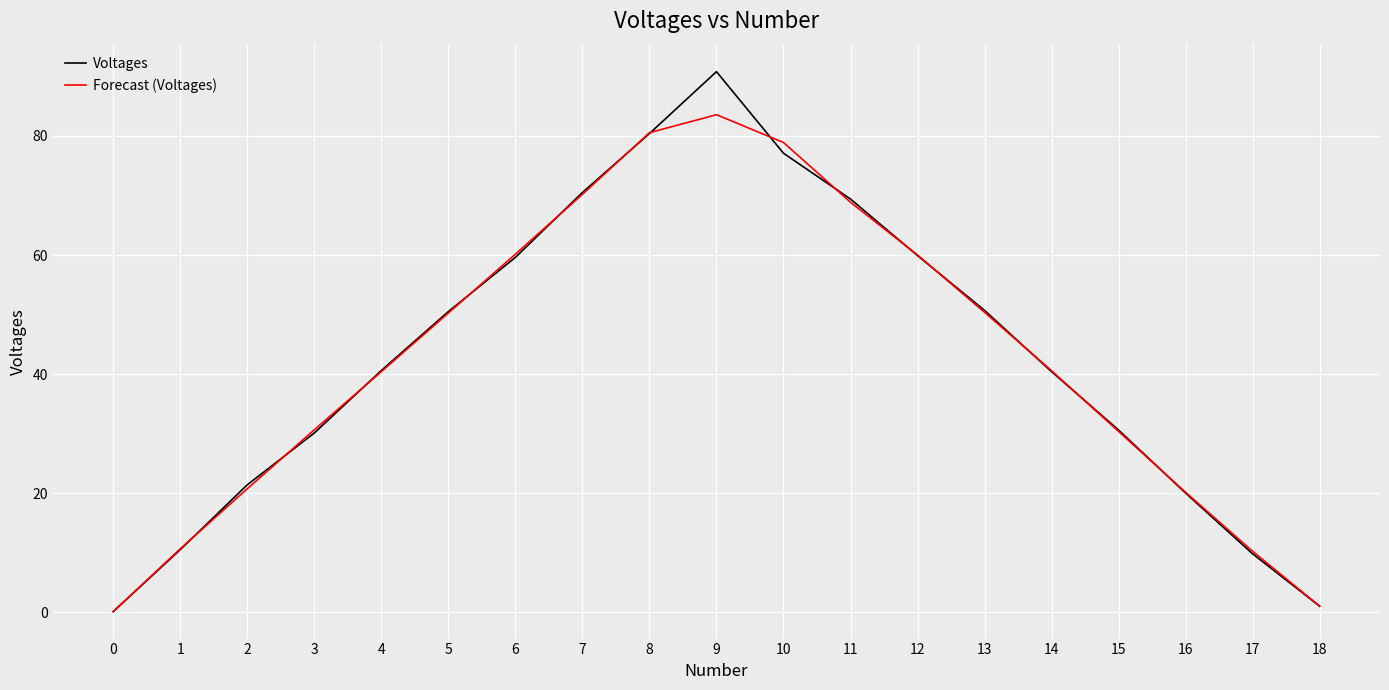

List the series in order of their peak value, highest first.

Voltages, Forecast (Voltages)